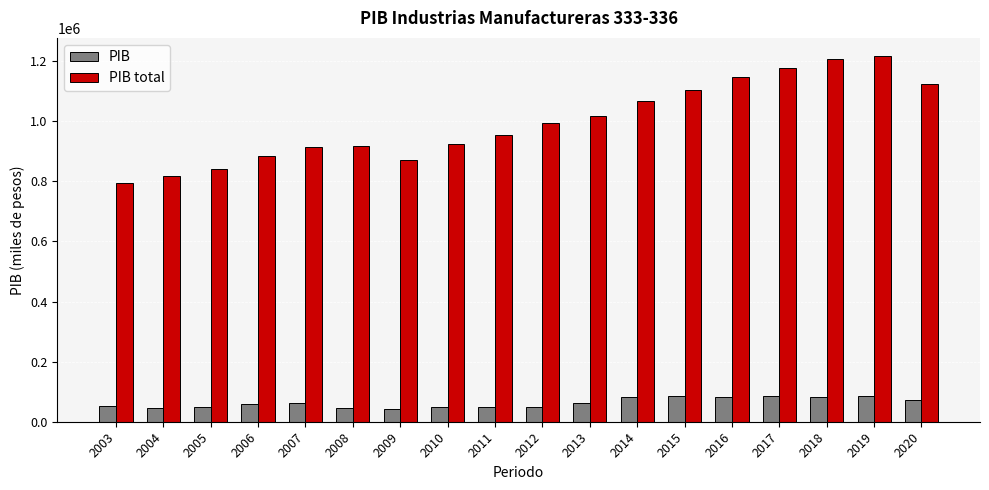

What are all the series names shown in the legend?

PIB, PIB total